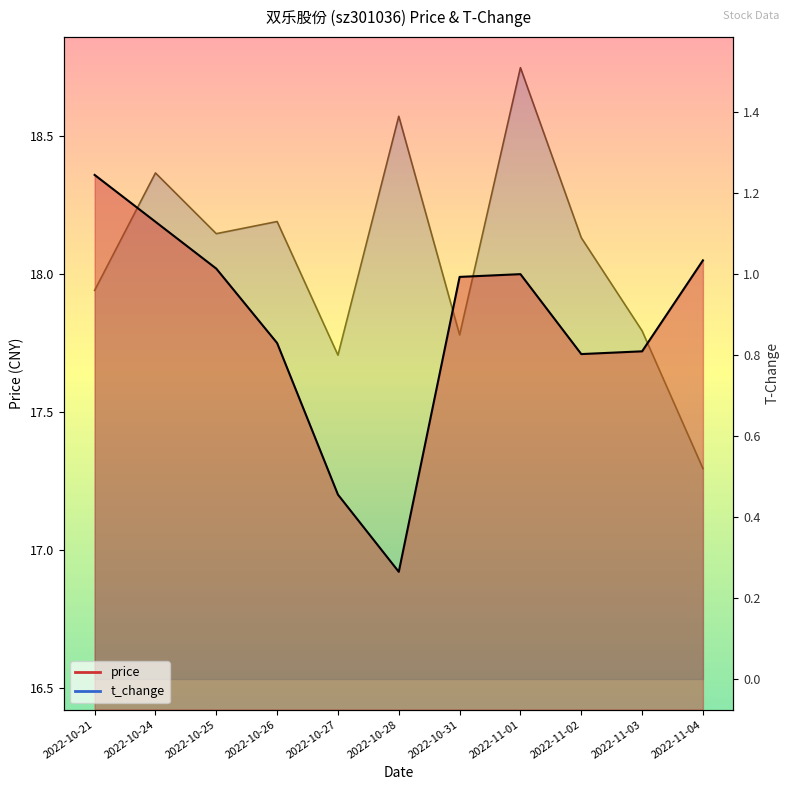

The value of t_change at 2022-10-28 is 2.1. True or false?

False